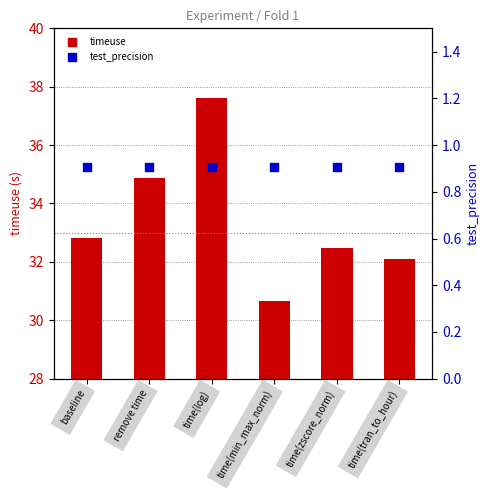

What are all the series names shown in the legend?

timeuse, test_precision